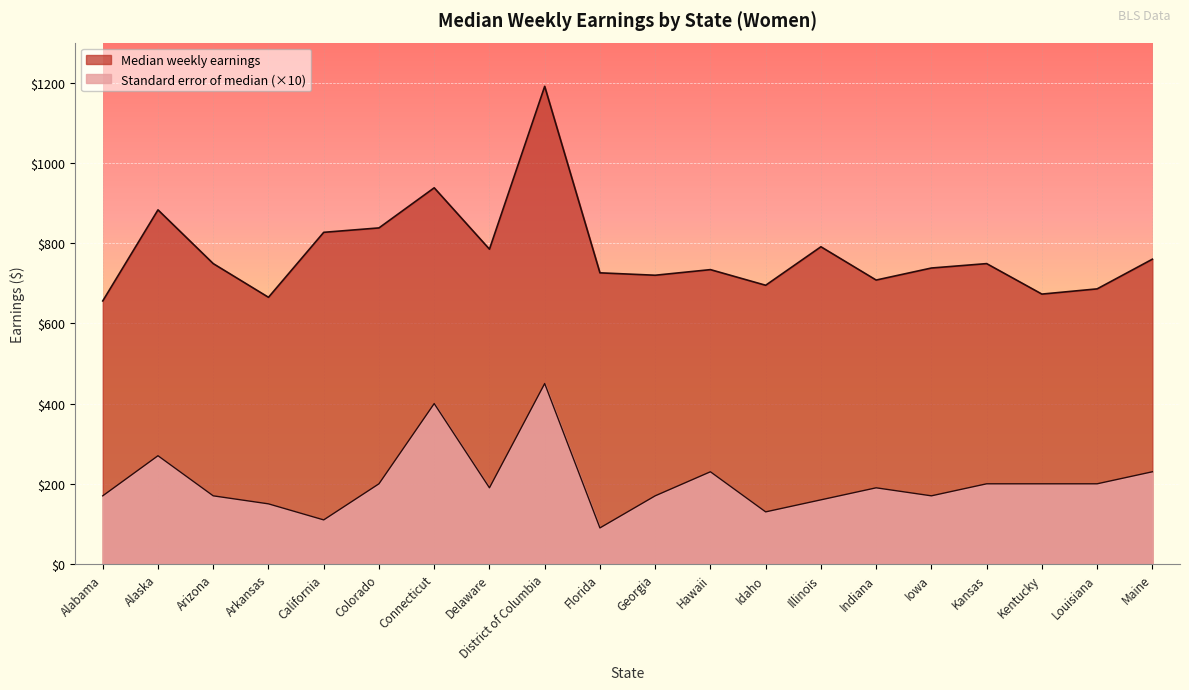

What is the difference between the maximum and minimum values in the Median weekly earnings series?

535